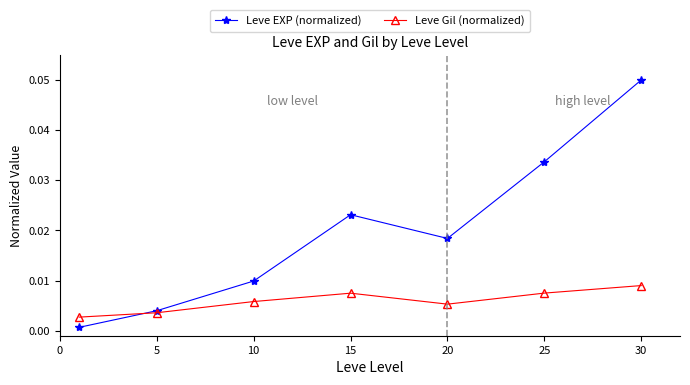

Count the number of data series in this chart.

2